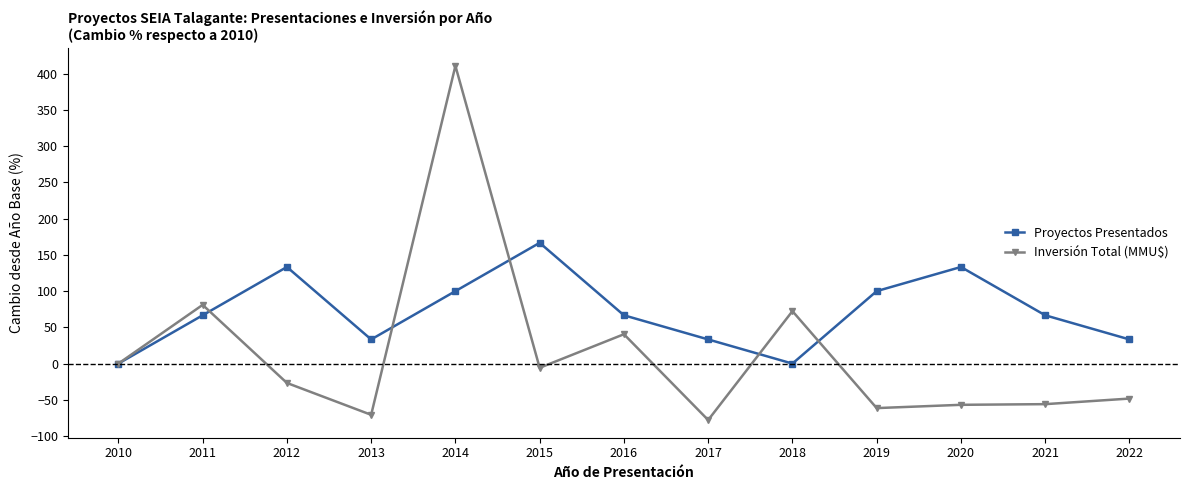

What is the spread (max minus min) of values at 2022?

81.6